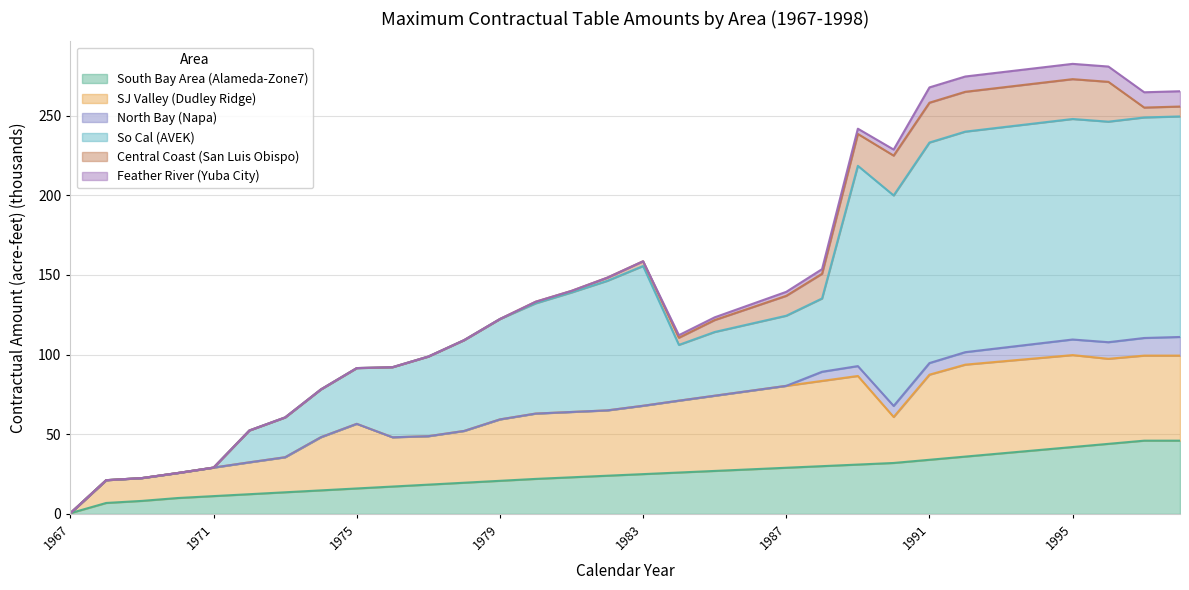

The value of South Bay Area (Alameda-Zone7) at 1991 is 34.0. True or false?

True